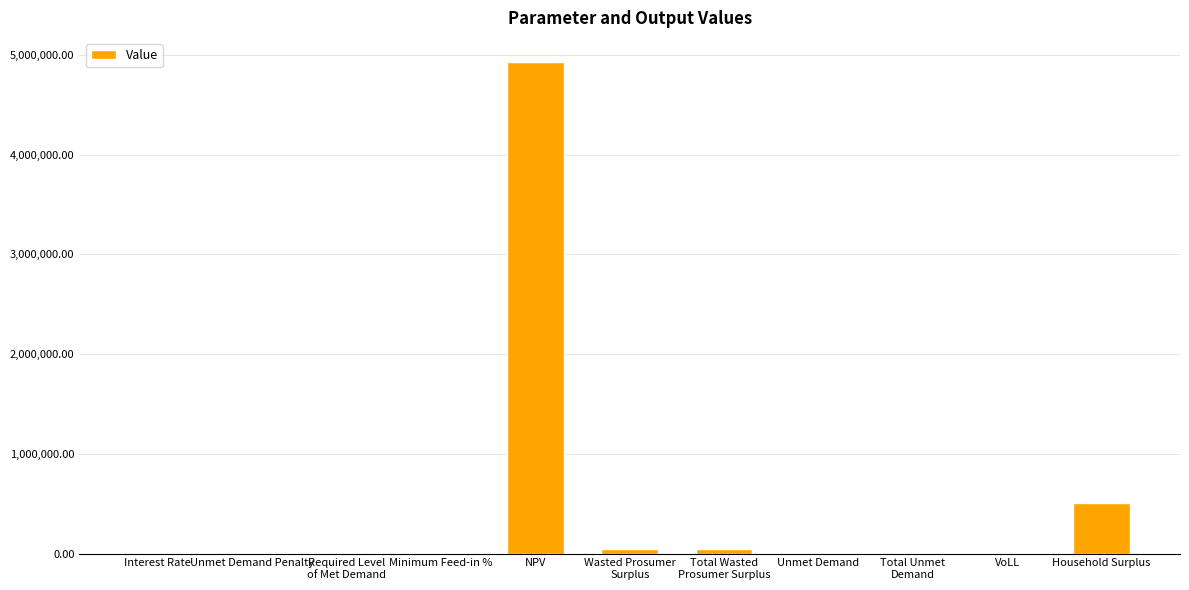

Does the chart contain stacked bars?

No